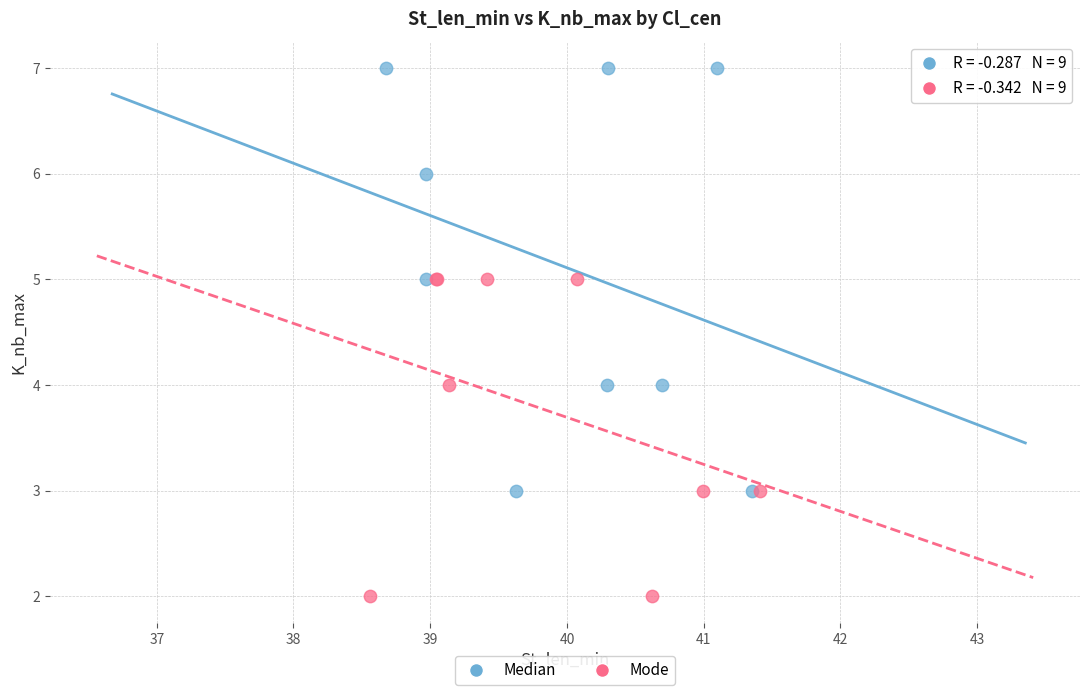

Which series reaches the minimum Y coordinate?

Mode